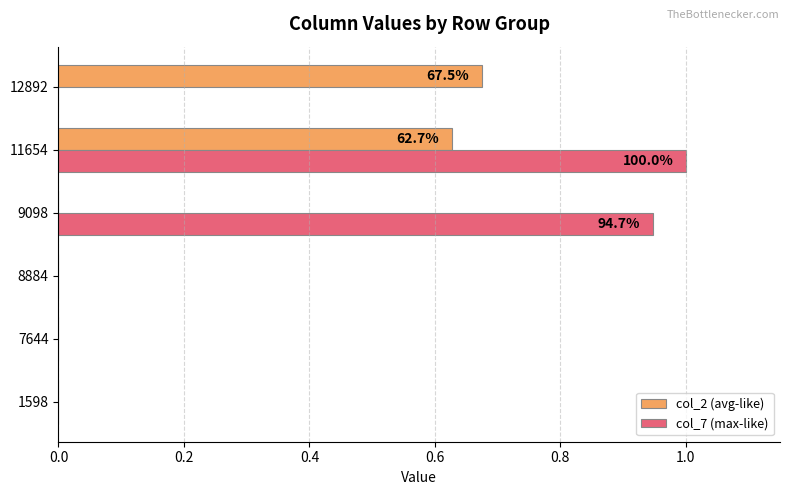

Which series changed the most between 8884 and 9098?

col_7 (max-like)